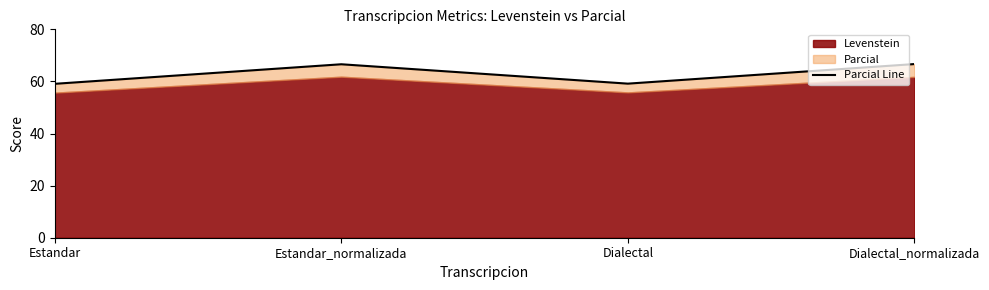

What is the label of the 1st point from the right?

Dialectal_normalizada